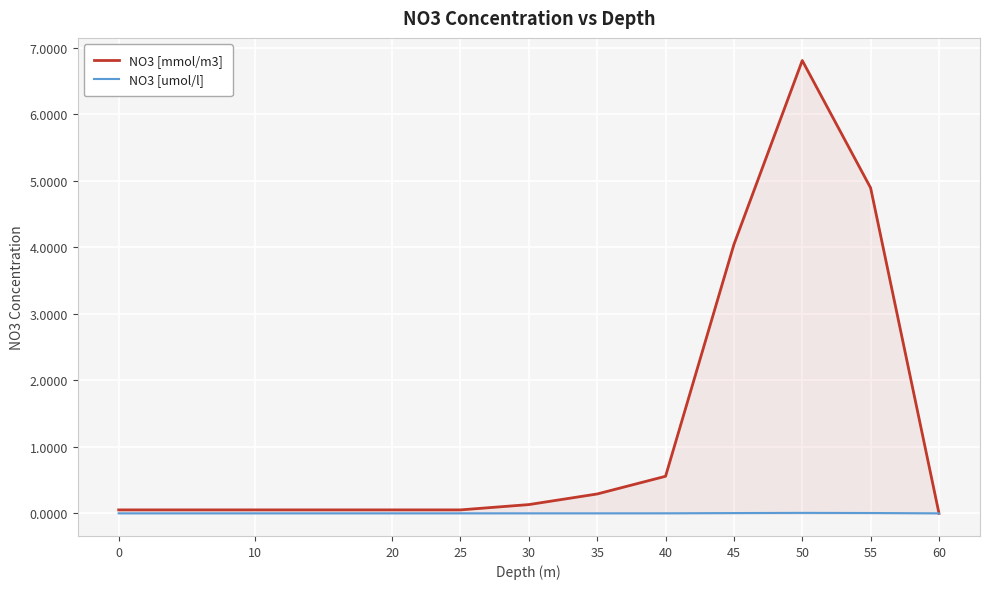

Is it true that NO3 [mmol/m3] equals 0.0 at 20?

False